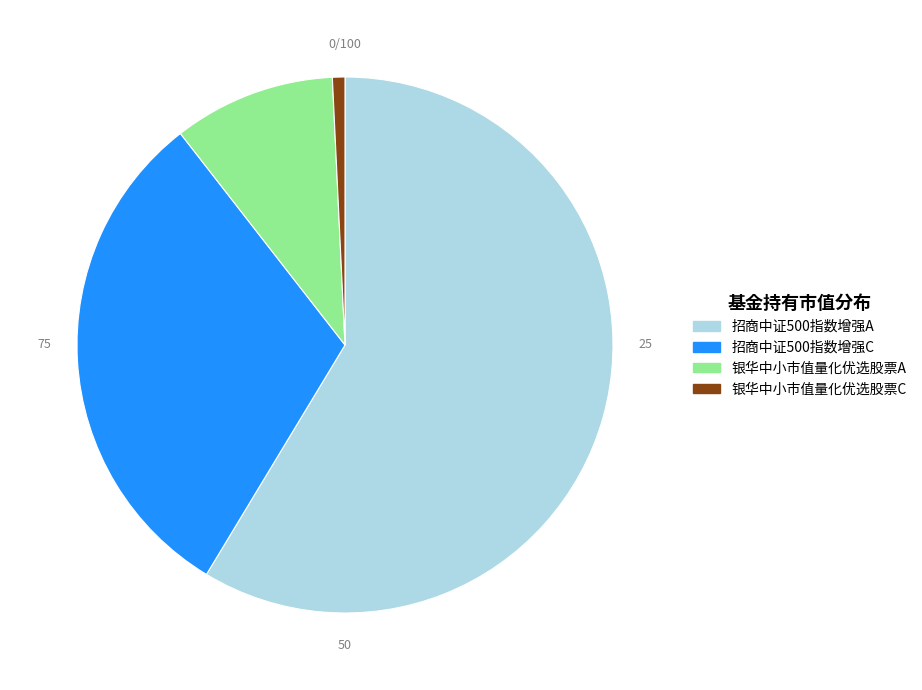

What is the largest slice in the pie chart?

招商中证500指数增强A